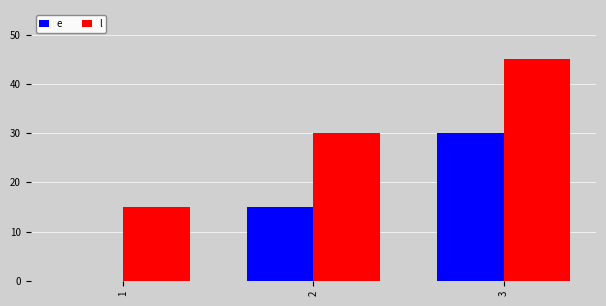

What is the average value of the e series?

15